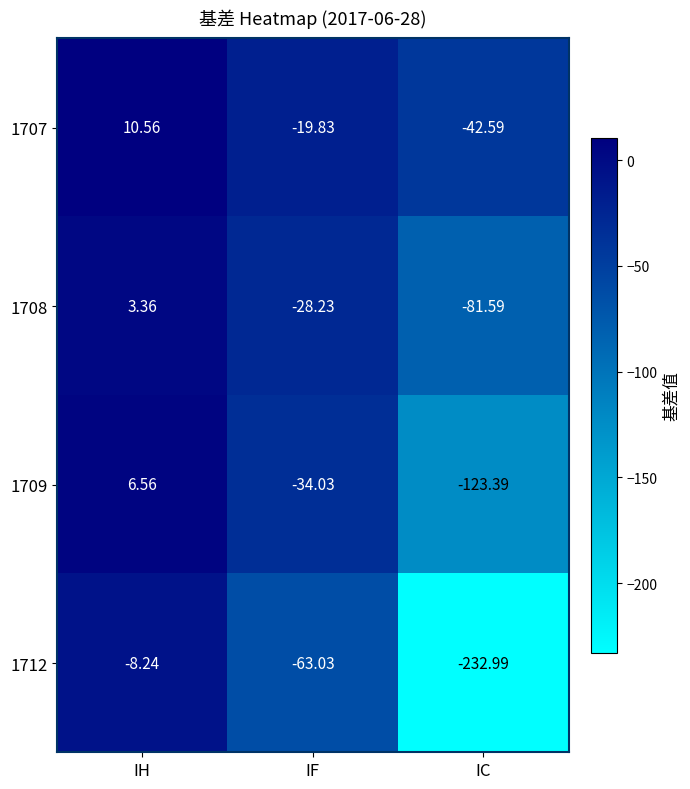

What is the total value across all series at IF?

-145.1